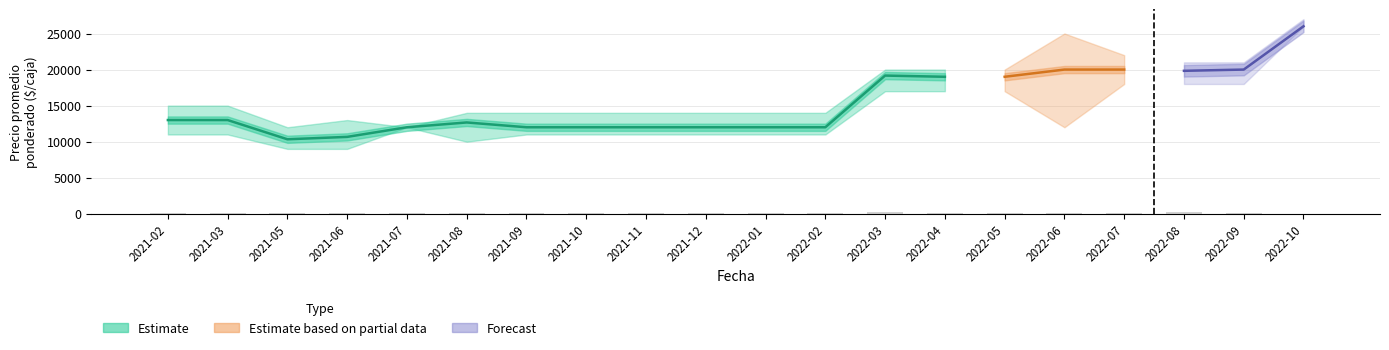

What is the value of the Precio promedio ponderado bar at the 14th from the left?

19000